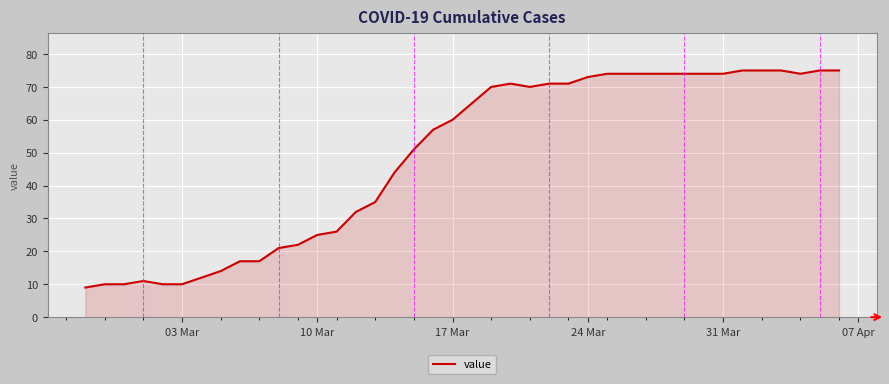

What is the difference between the maximum and minimum values?

66